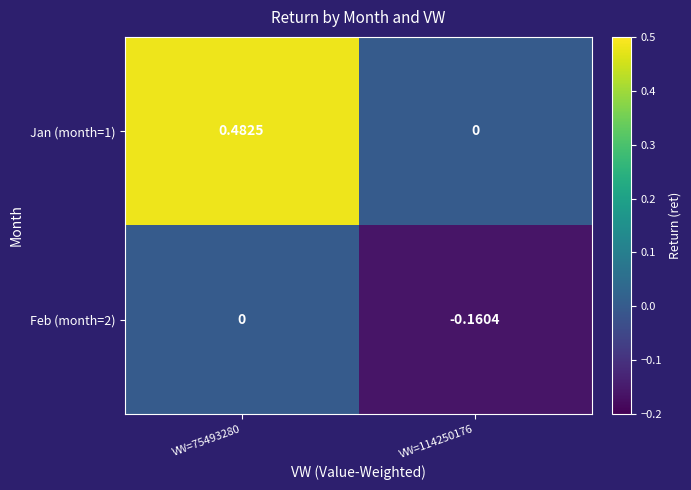

Rank the series by their maximum value, from highest to lowest.

Jan (month=1), Feb (month=2)